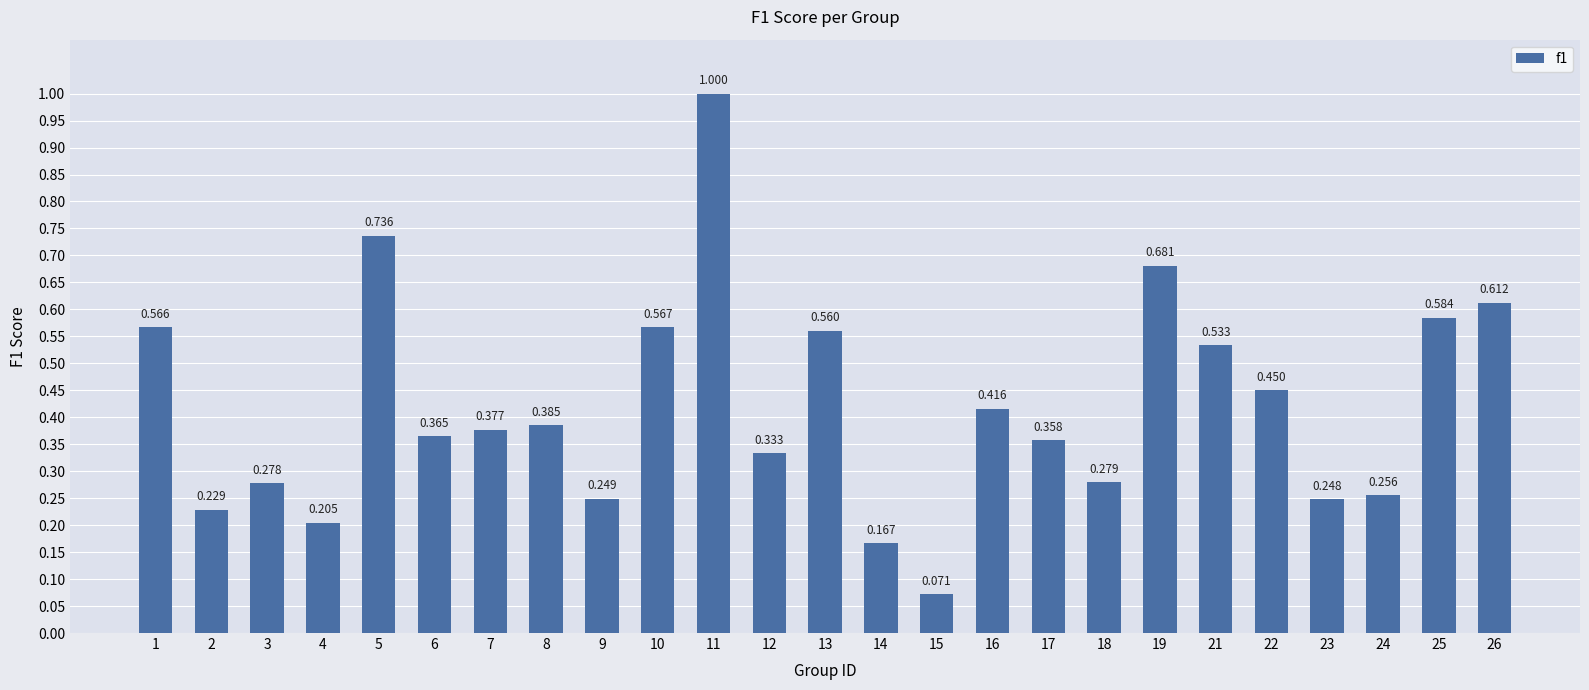

What is the sum of all values?

10.5